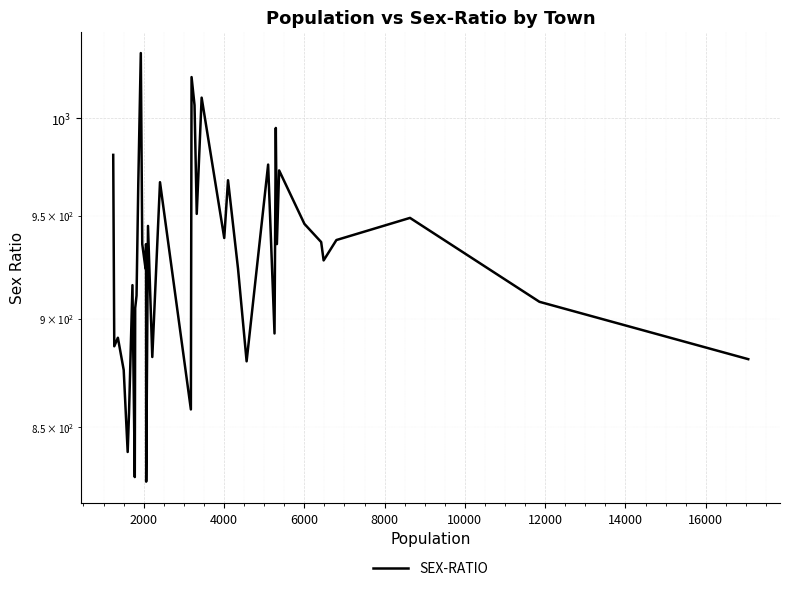

The chart shows a value of 1459 at 12000. True or false?

False